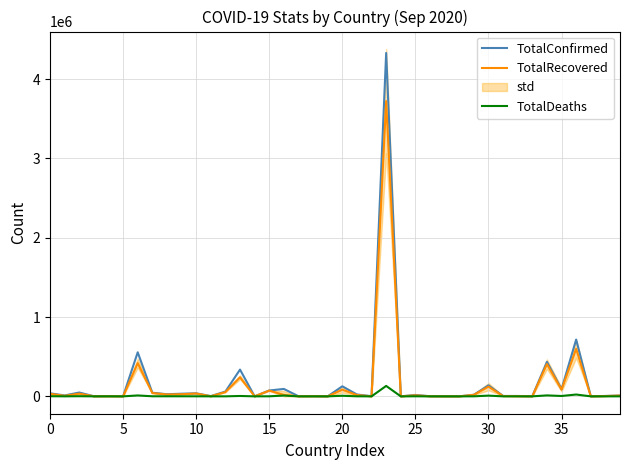

What is the maximum value for TotalConfirmed?

4330455